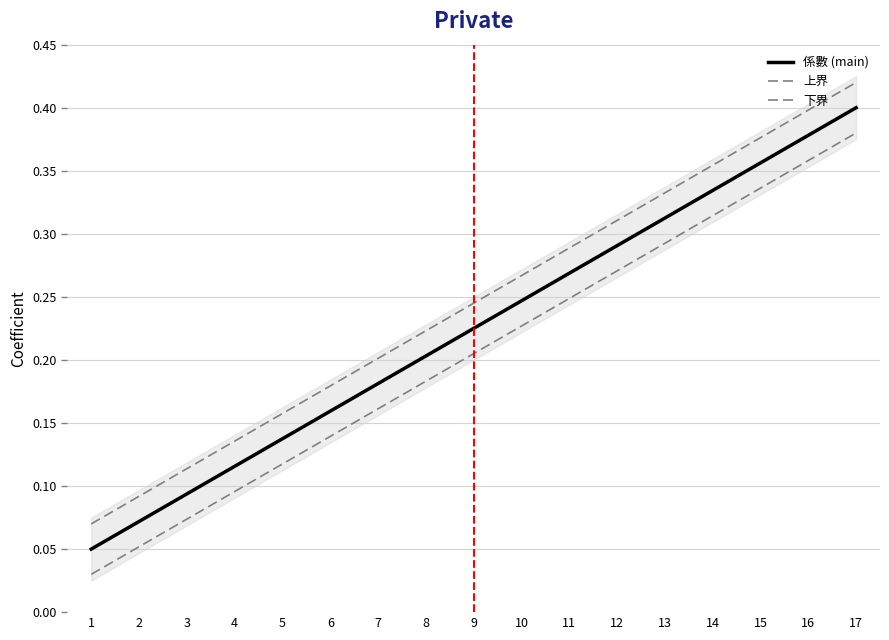

Reading left to right, transcribe all the data shown in this chart.

係數 (main): 1=0.1	2=0.1	3=0.1	4=0.1	5=0.1	6=0.2	7=0.2	8=0.2	9=0.2	10=0.2	11=0.3	12=0.3	13=0.3	14=0.3	15=0.4	16=0.4	17=0.4
上界: 1=0.1	2=0.1	3=0.1	4=0.1	5=0.2	6=0.2	7=0.2	8=0.2	9=0.2	10=0.3	11=0.3	12=0.3	13=0.3	14=0.4	15=0.4	16=0.4	17=0.4
下界: 1=0.0	2=0.1	3=0.1	4=0.1	5=0.1	6=0.1	7=0.2	8=0.2	9=0.2	10=0.2	11=0.2	12=0.3	13=0.3	14=0.3	15=0.3	16=0.4	17=0.4